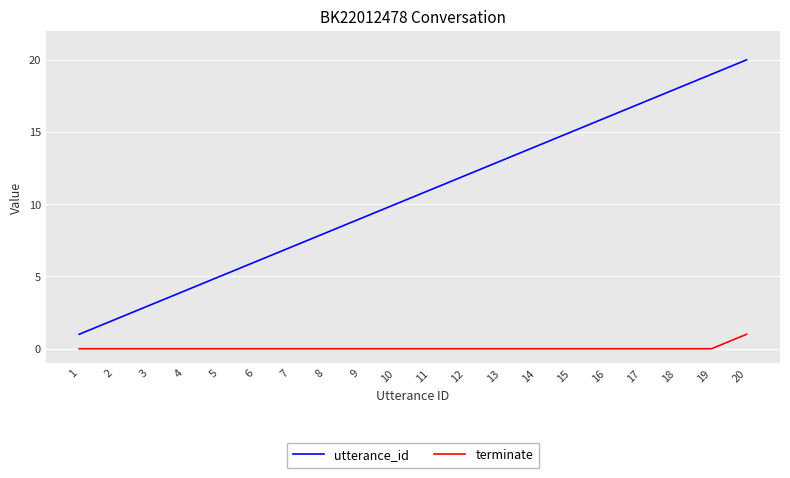

Reading left to right, what are all the values shown in this chart?

utterance_id: 1	2	3	4	5	6	7	8	9	10	11	12	13	14	15	16	17	18	19	20
terminate: 0	0	0	0	0	0	0	0	0	0	0	0	0	0	0	0	0	0	0	1